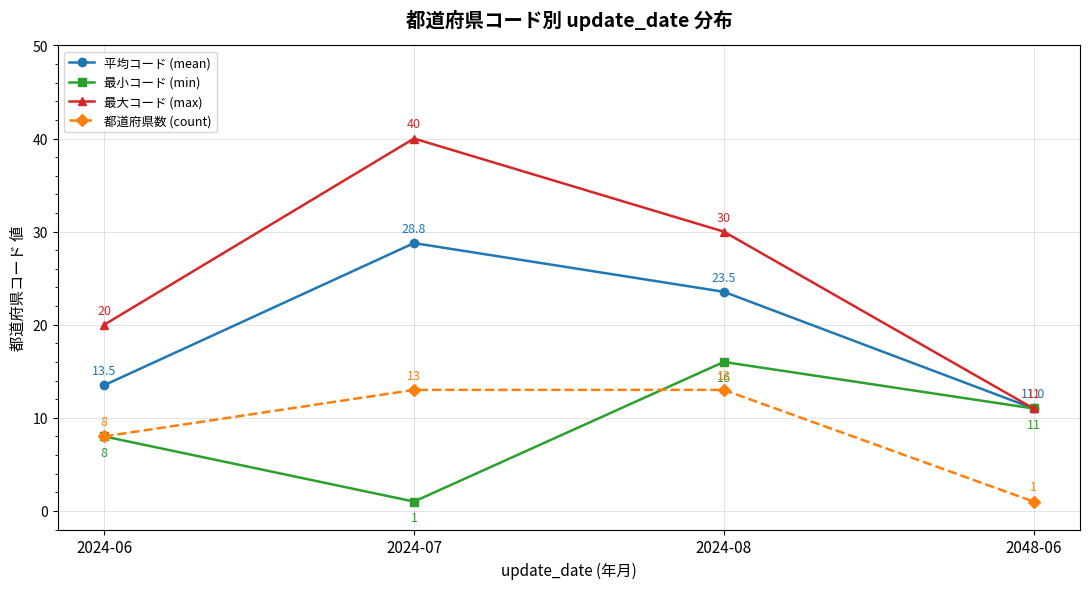

True or false: 最大コード (max) has a value of 40.0 at 2024-07.

True